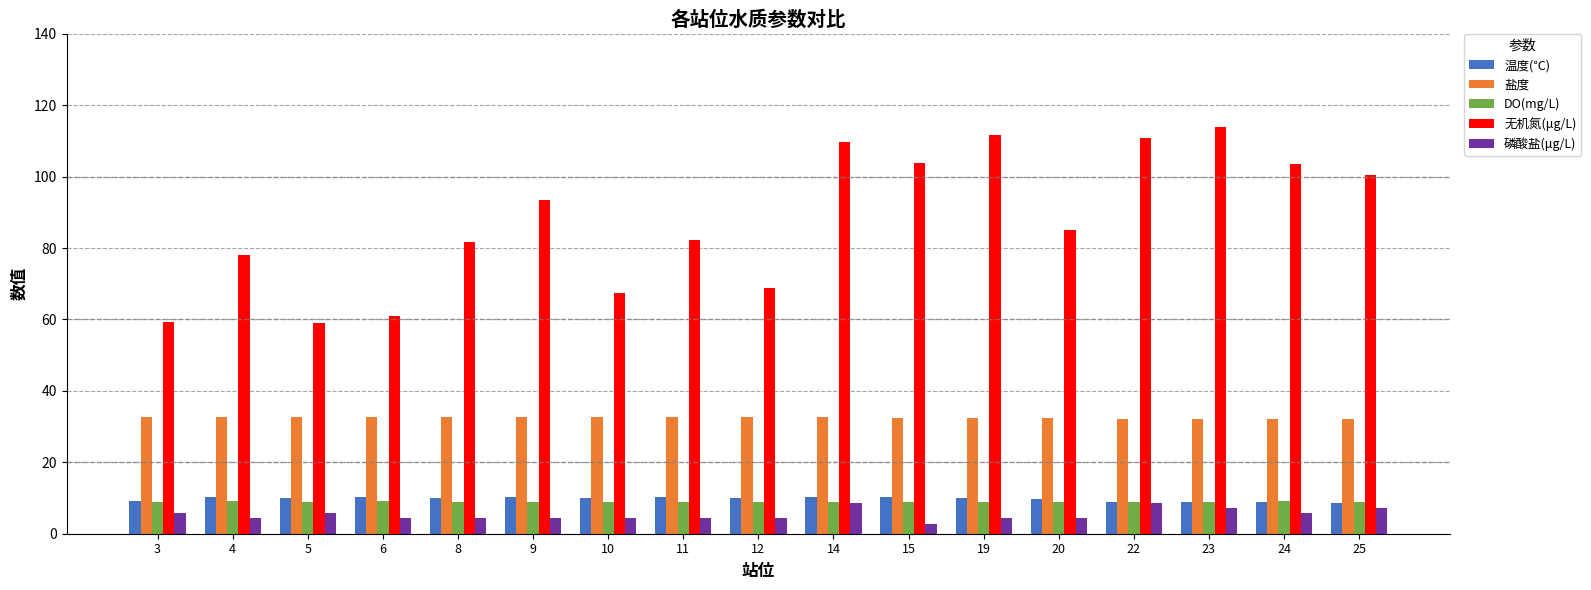

Between 8 and 14, which series saw the biggest shift?

无机氮(μg/L)